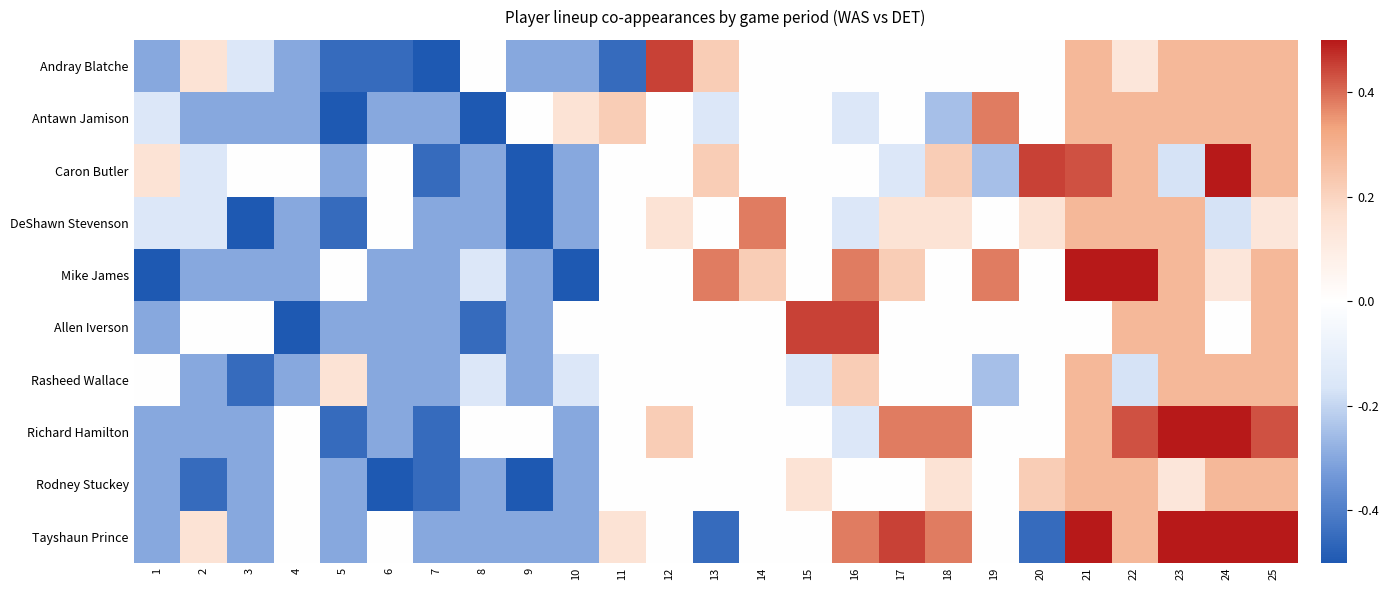

What is the greatest value displayed?

0.5